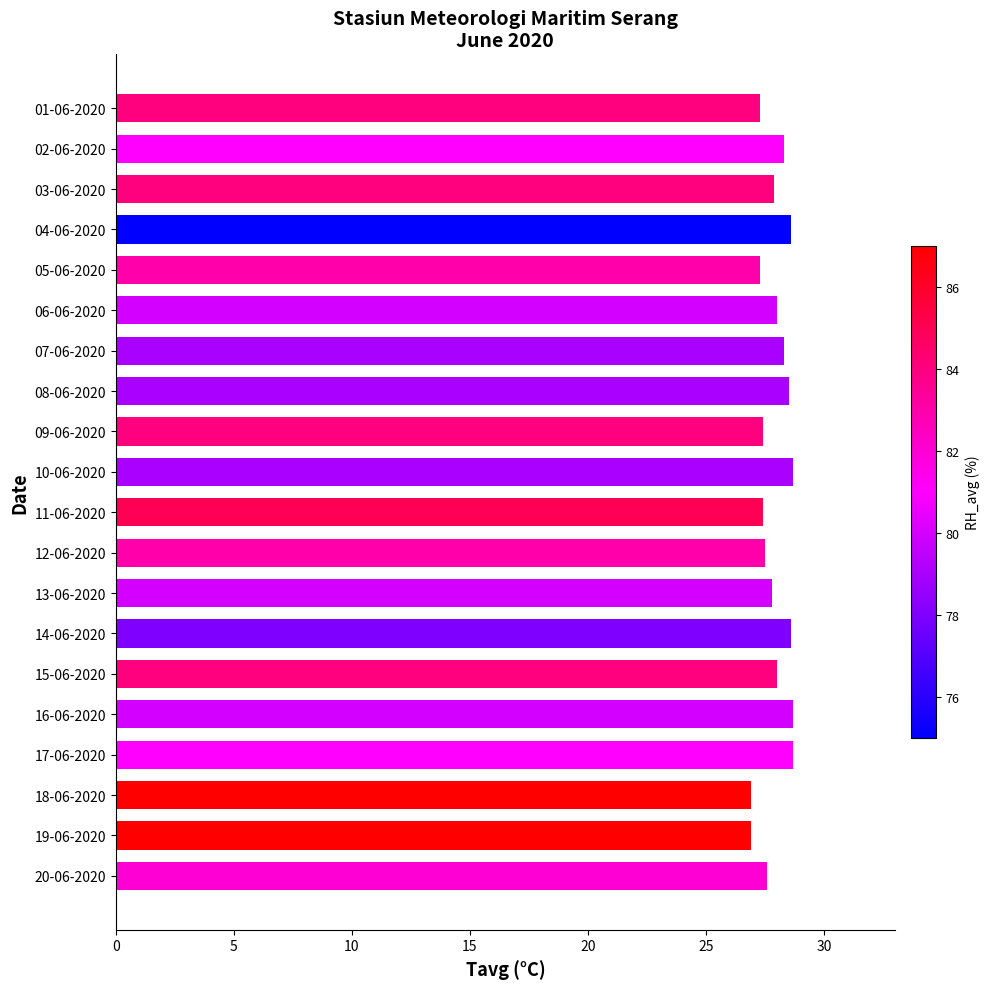

Between 11-06-2020 and 07-06-2020, which is larger?

07-06-2020